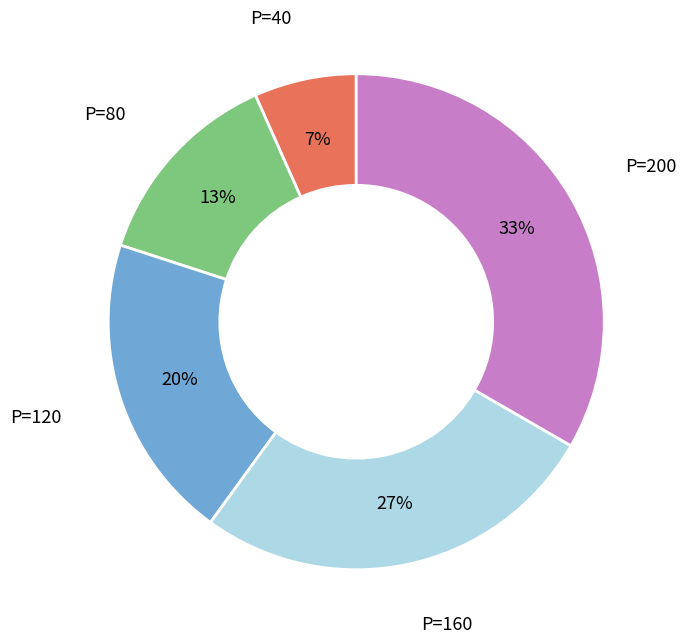

To the nearest percent, what is the average slice percentage?

20%